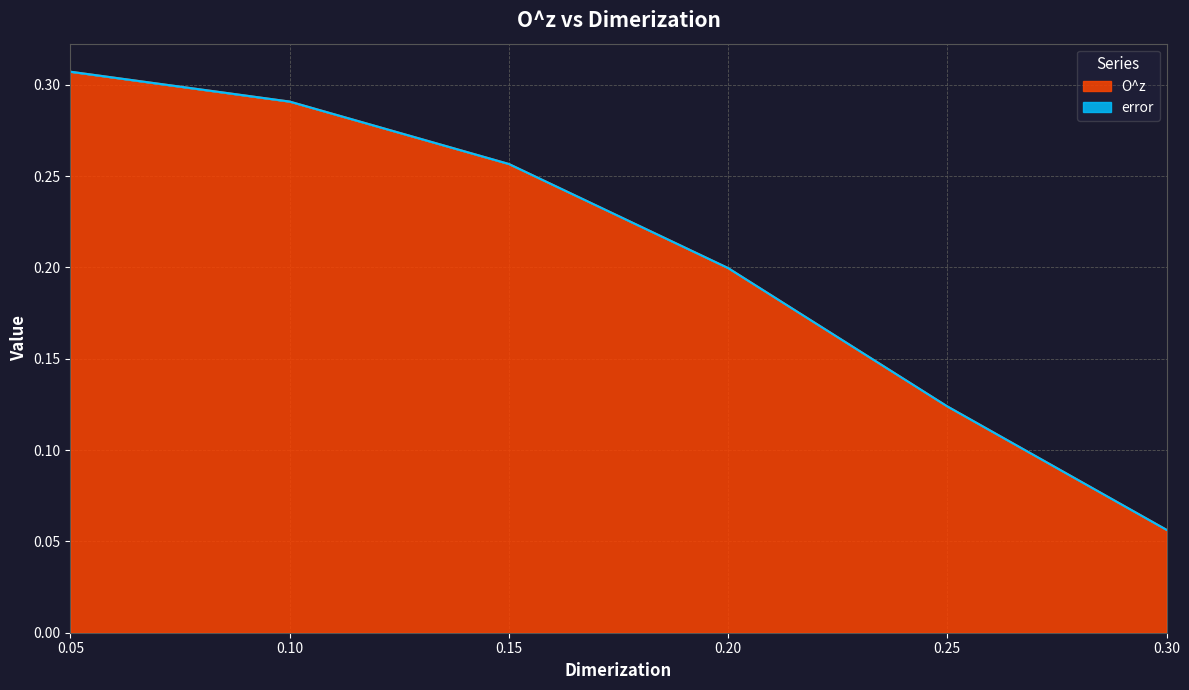

What is the change in value from 0.05 to 0.25?

-0.2